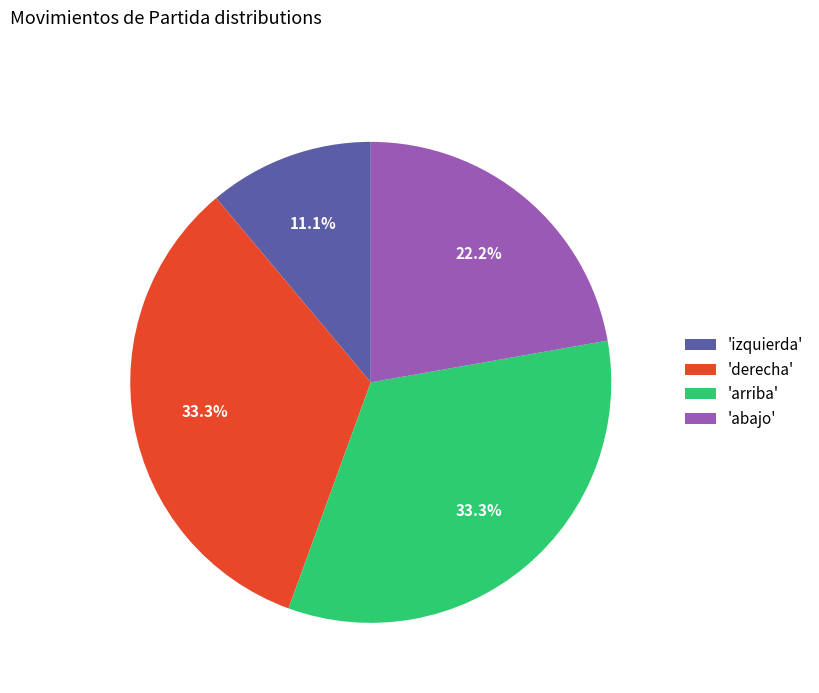

Does 'arriba' account for over 50% of the chart?

No